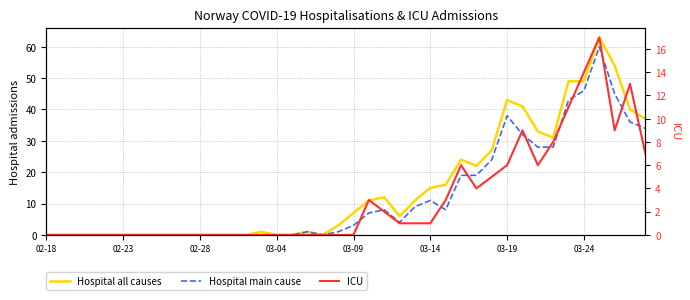

What is the label of the 8th point from the right?

32